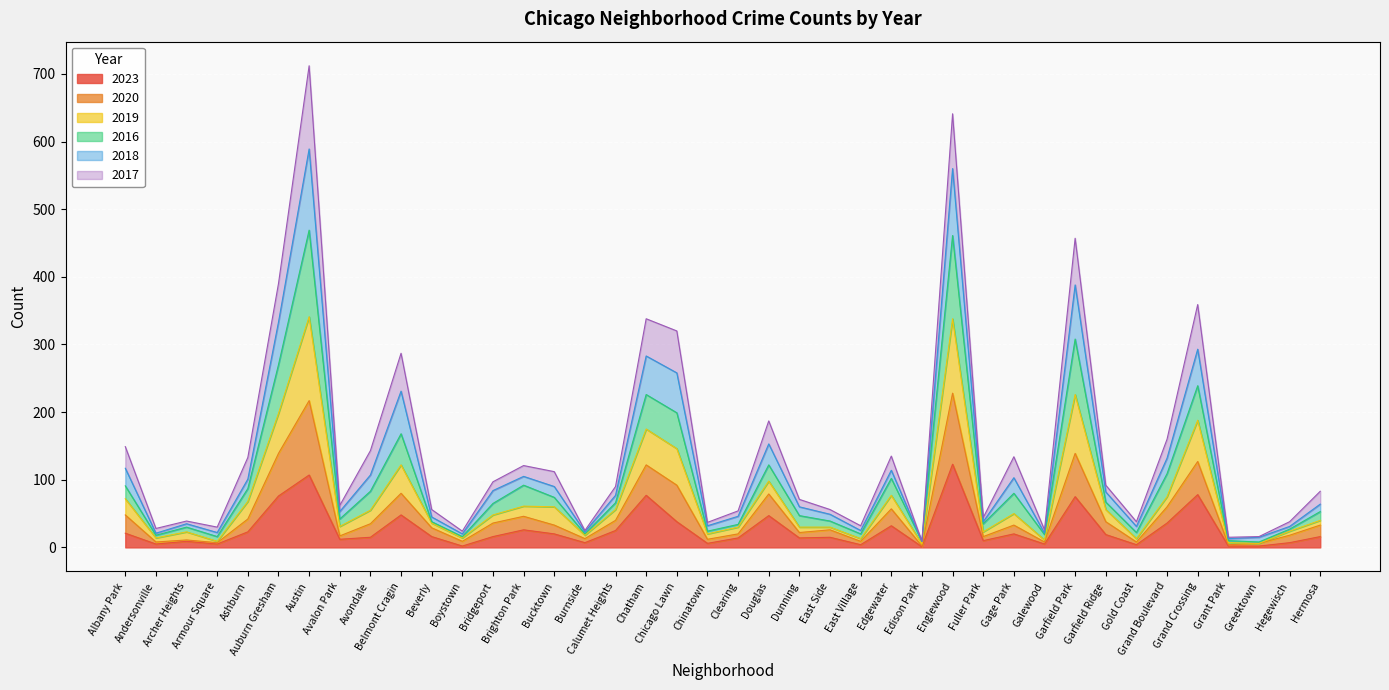

True or false: 2019 and 2016 intersect in this chart.

False